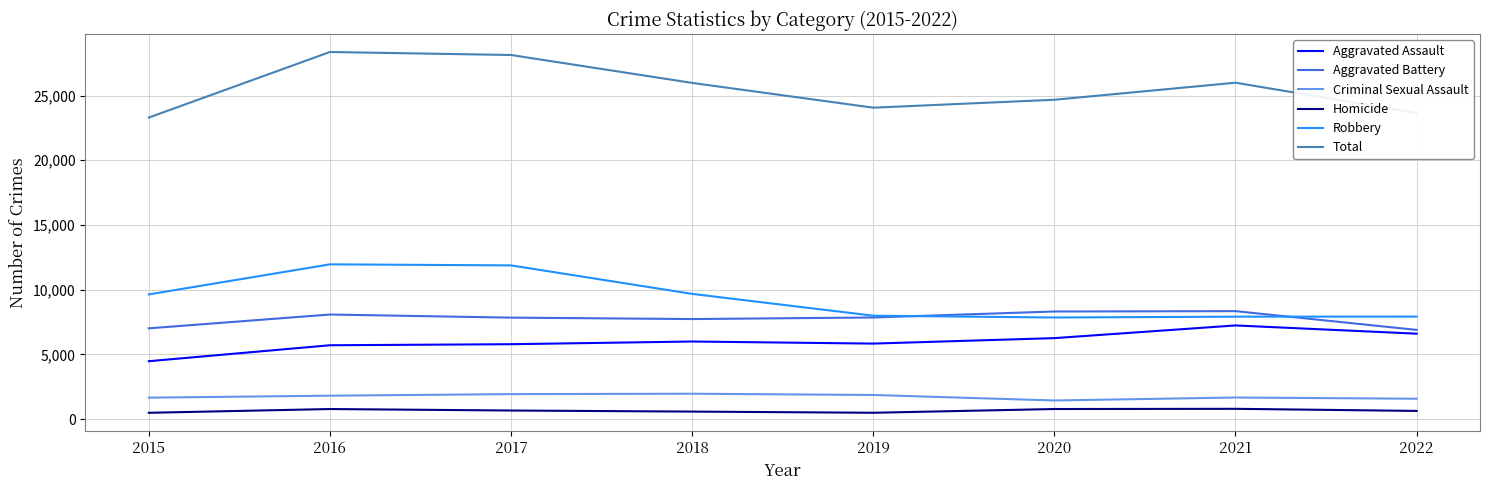

Which series has the largest total across all categories?

Total